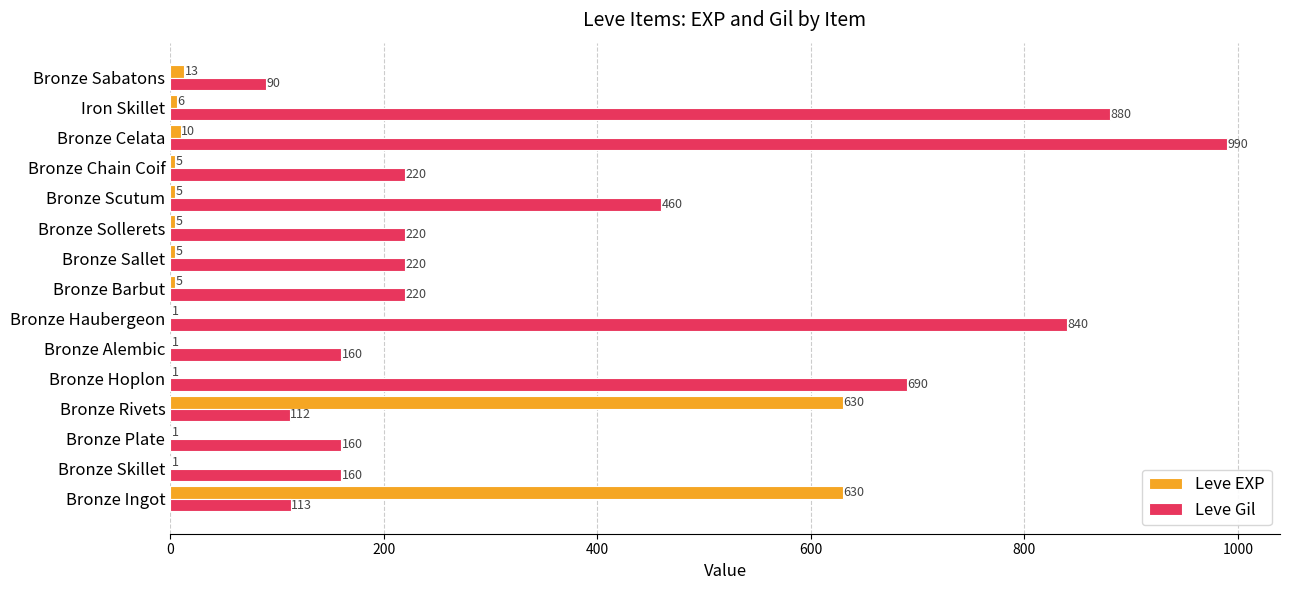

Which series changed the most between Bronze Plate and Bronze Haubergeon?

Leve Gil